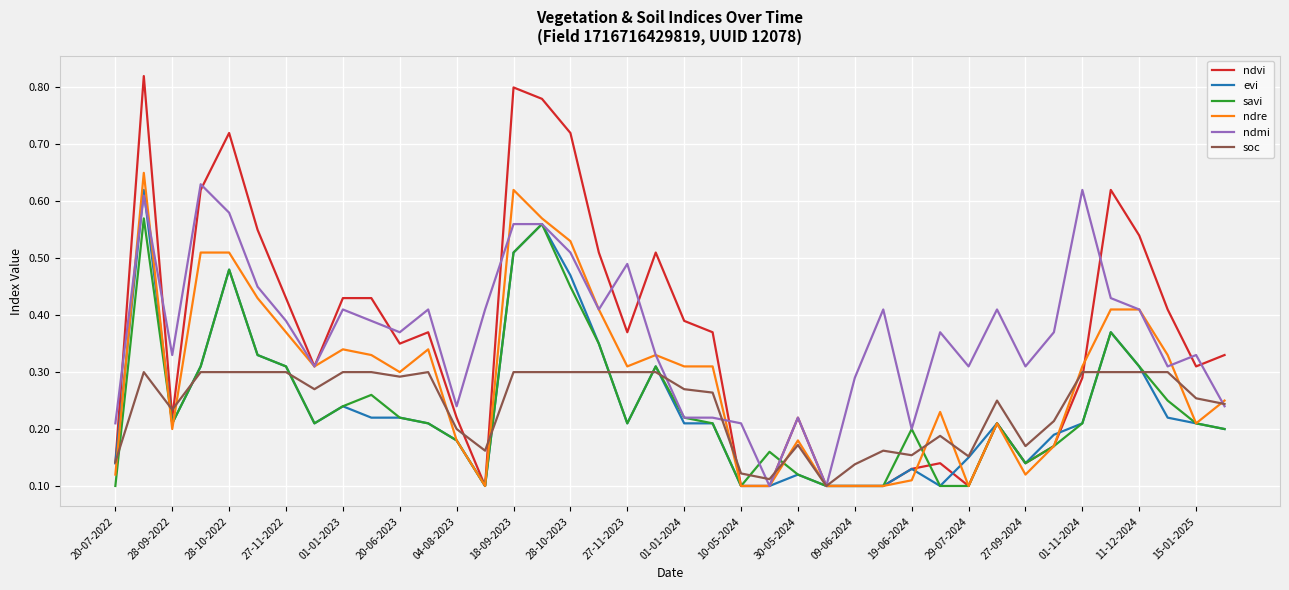

Is it true that evi equals 0.1 at 11-12-2024?

False